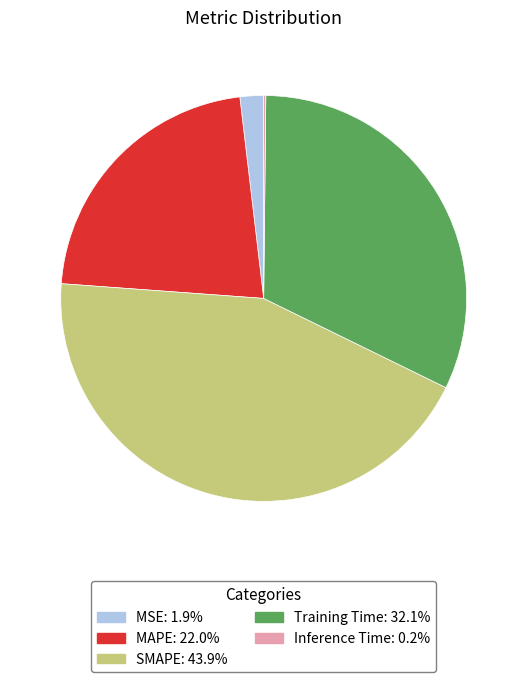

Is there a majority slice in this chart?

No